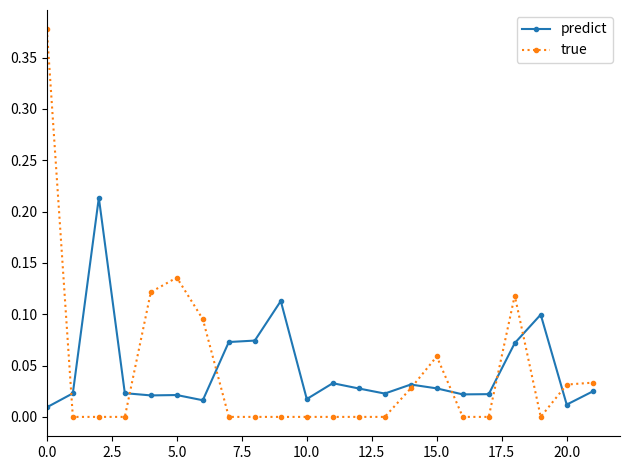

Which series has the widest spread of values?

true